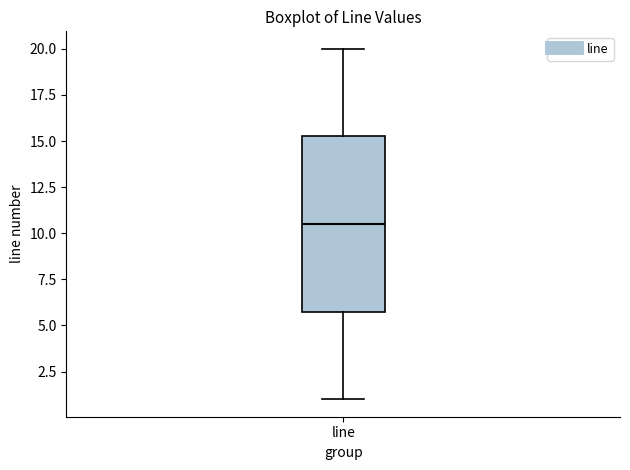

Where does the median line of the box for line sit on the y-axis? The values are not printed on the chart, so give them approximately, as read against the axis.

10.5